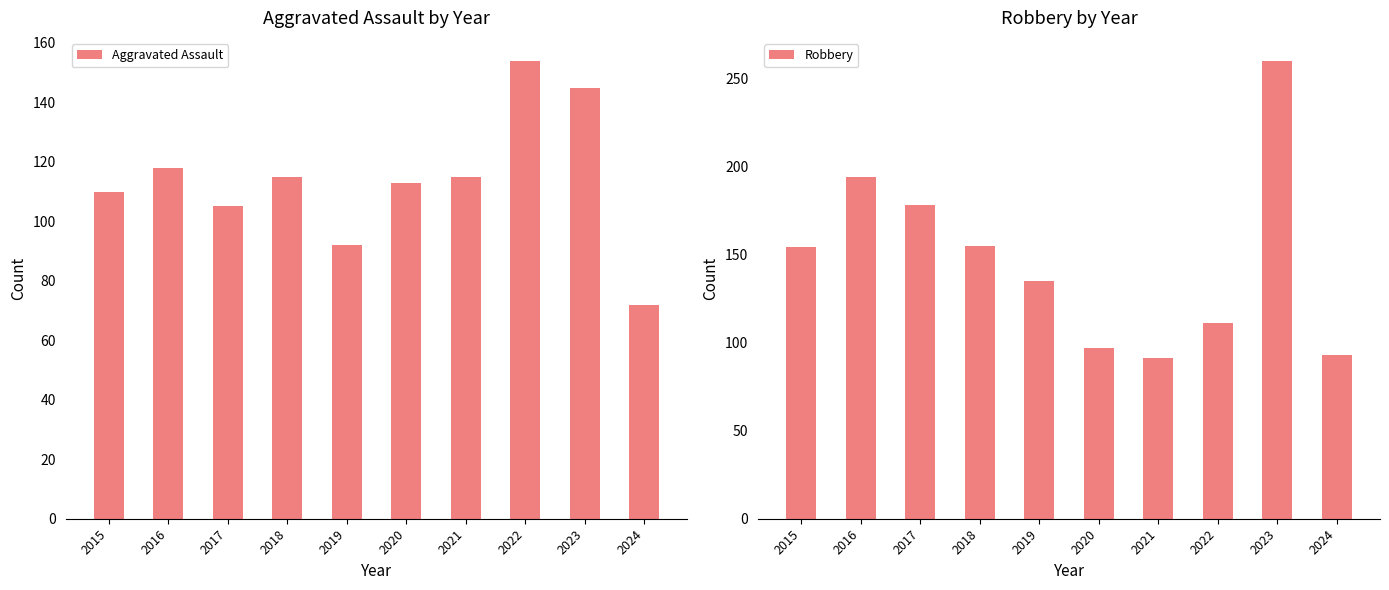

What is the sum of all Robbery values?

1468